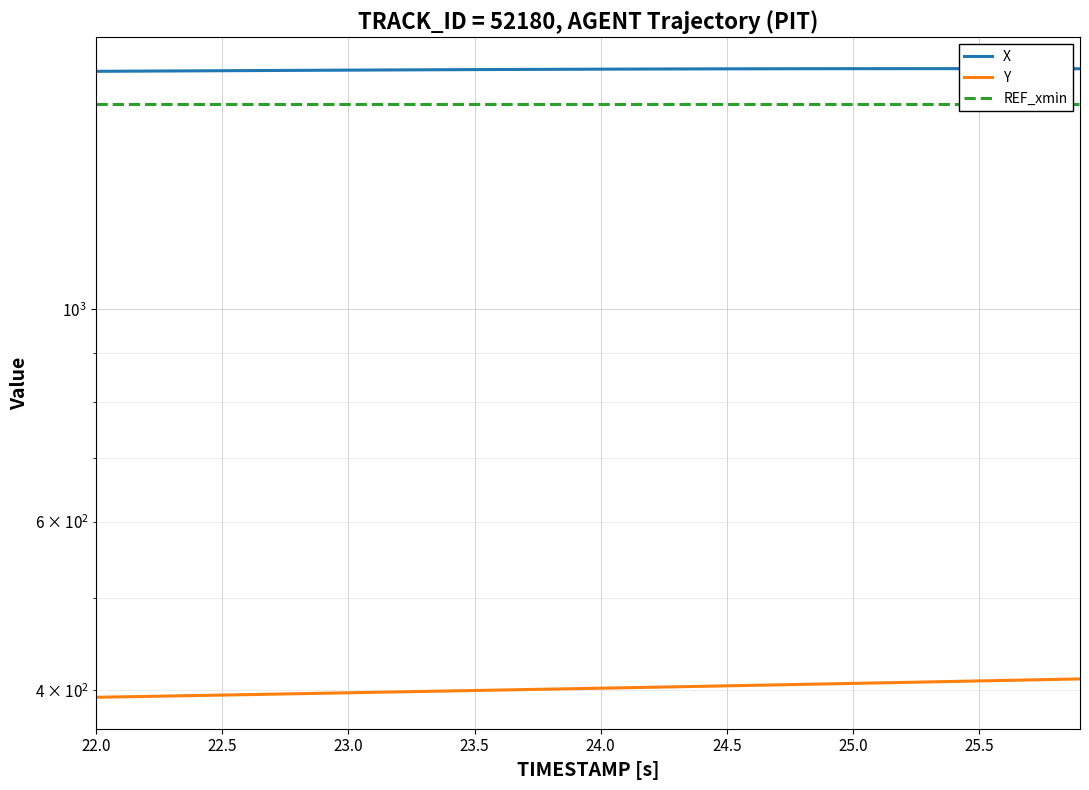

True or false: X has more than 0 interior local peaks.

True